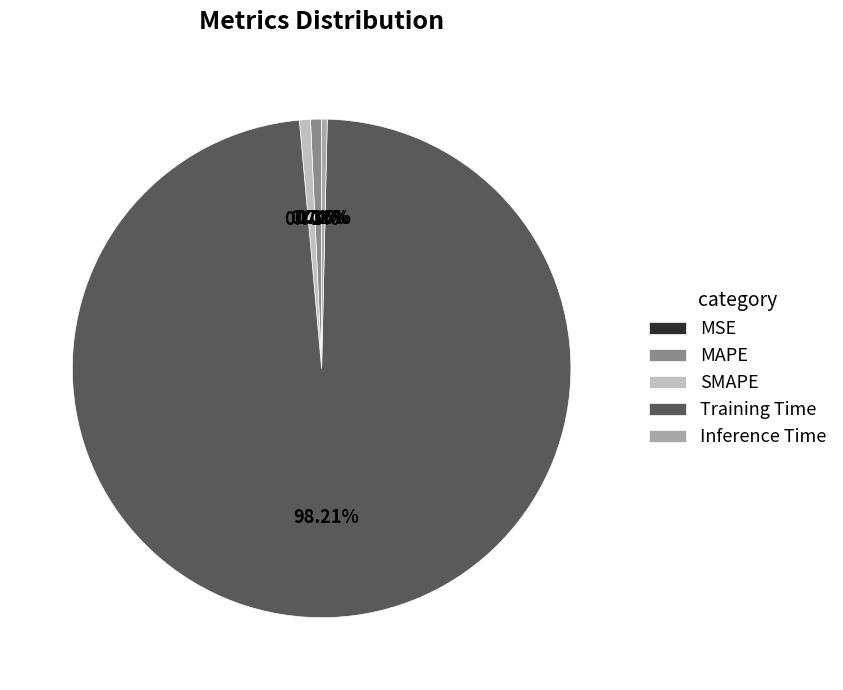

Is it true that SMAPE is 11% of the pie?

False